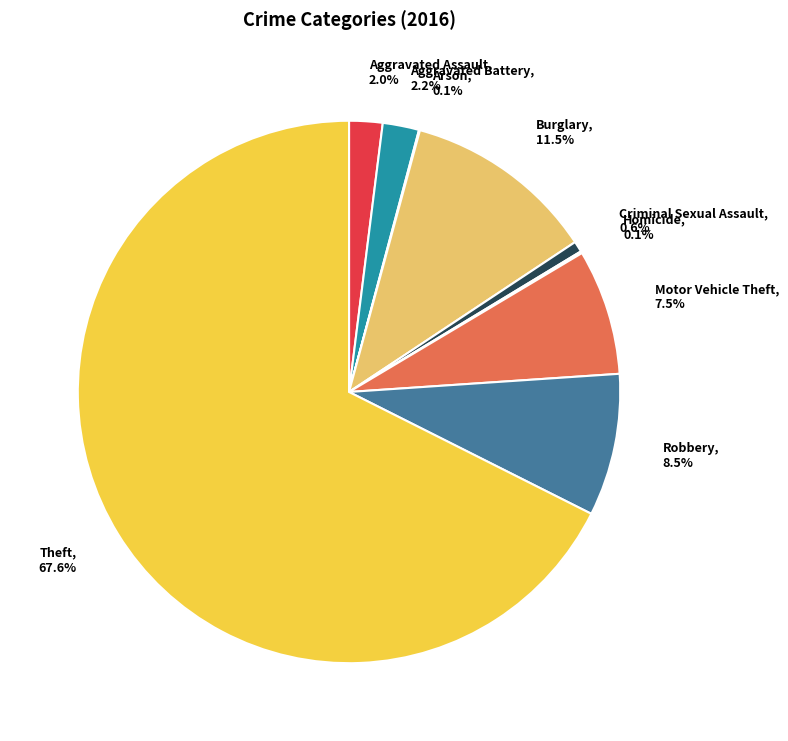

What percentage is NOT represented by Criminal Sexual Assault?

99.4%